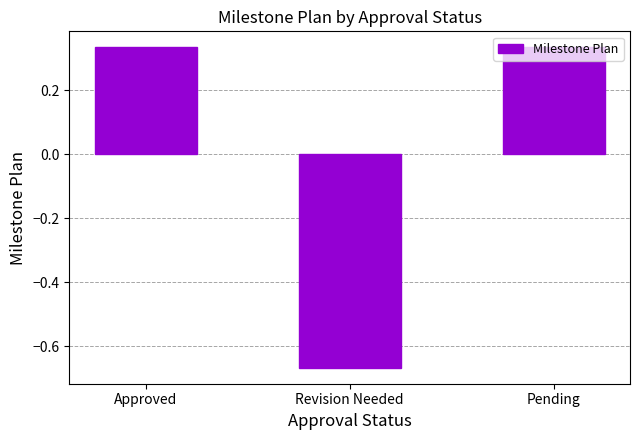

How many bars are there in total?

3